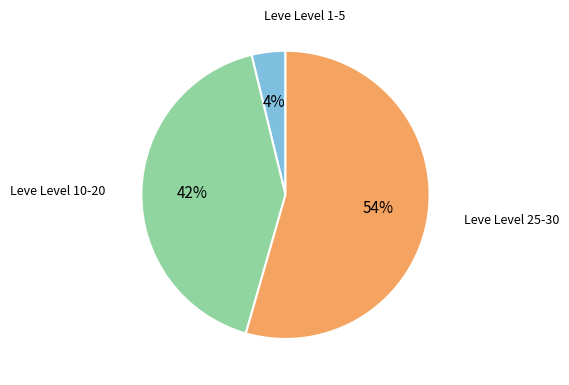

Is there a majority slice in this chart?

Yes